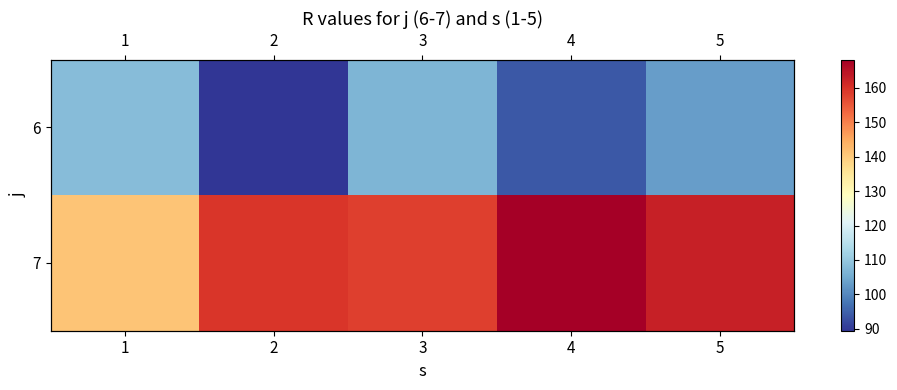

Which series has the largest range (max minus min)?

7